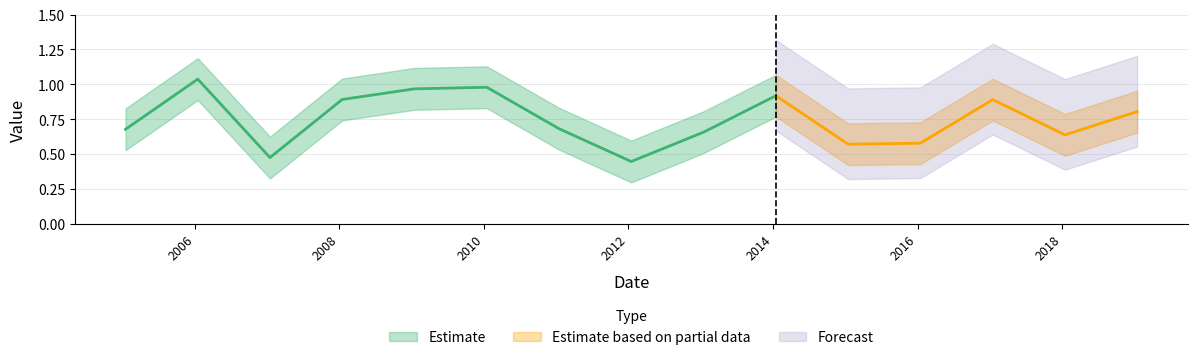

Rank the categories by value from lowest to highest.

2012-01-15, 2007-01-15, 2015-01-15, 2016-01-15, 2018-01-15, 2013-01-15, 2005-01-15, 2011-01-15, 2019-01-15, 2017-01-15, 2008-01-15, 2014-01-15, 2009-01-15, 2010-01-15, 2006-01-15